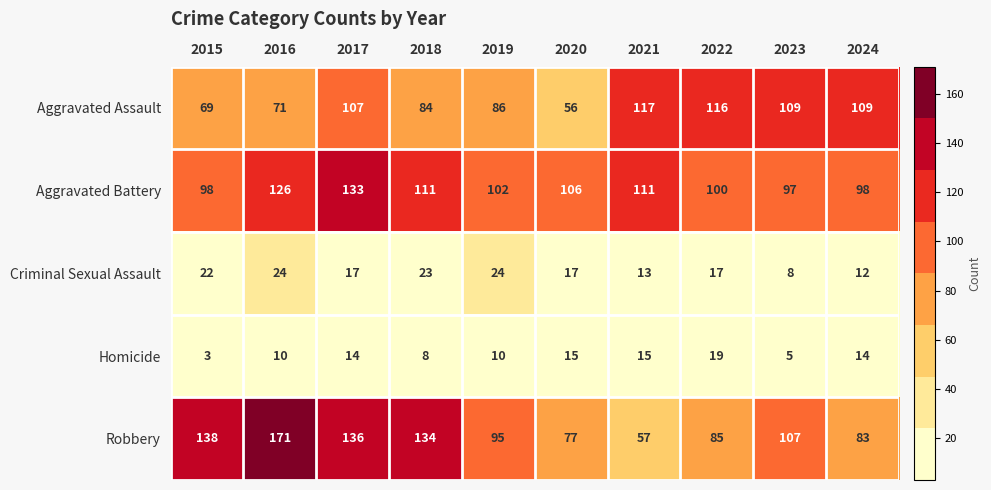

Which category has the lowest value across all series?

2015